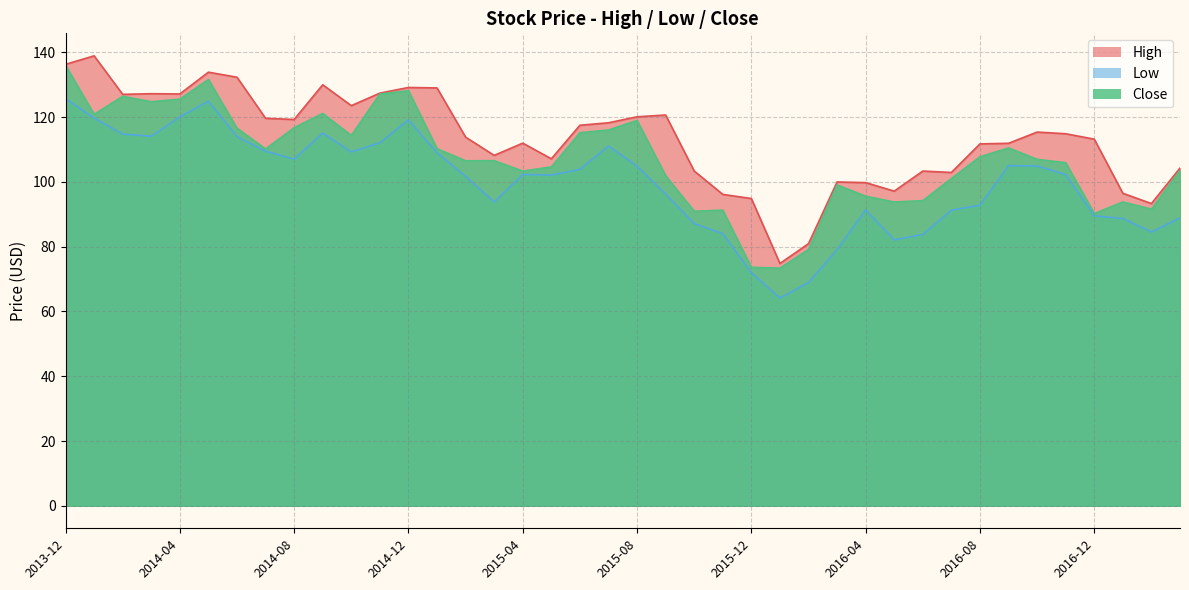

Rank the categories by High value from lowest to highest.

2016-01, 2016-02, 2017-02, 2015-12, 2015-11, 2017-01, 2016-05, 2016-04, 2016-03, 2016-07, 2016-06, 2015-10, 2017-03, 2015-05, 2015-03, 2016-08, 2016-09, 2015-04, 2016-12, 2015-02, 2016-11, 2016-10, 2015-06, 2015-07, 2014-08, 2014-07, 2015-08, 2015-09, 2014-10, 2014-02, 2014-04, 2014-03, 2014-11, 2015-01, 2014-12, 2014-09, 2014-06, 2014-05, 2013-12, 2014-01